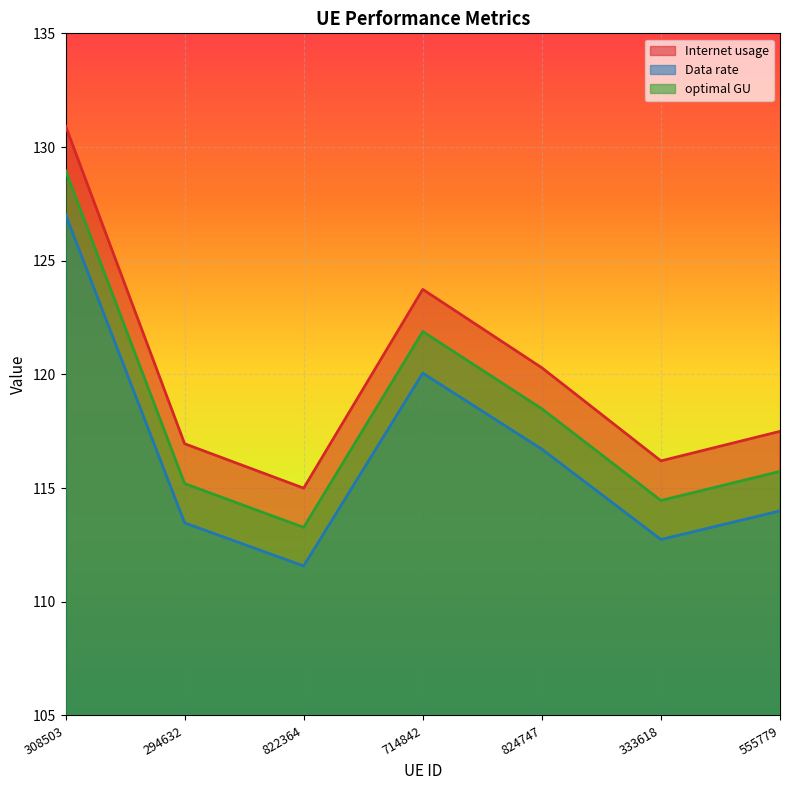

What position from the right is 308503?

7